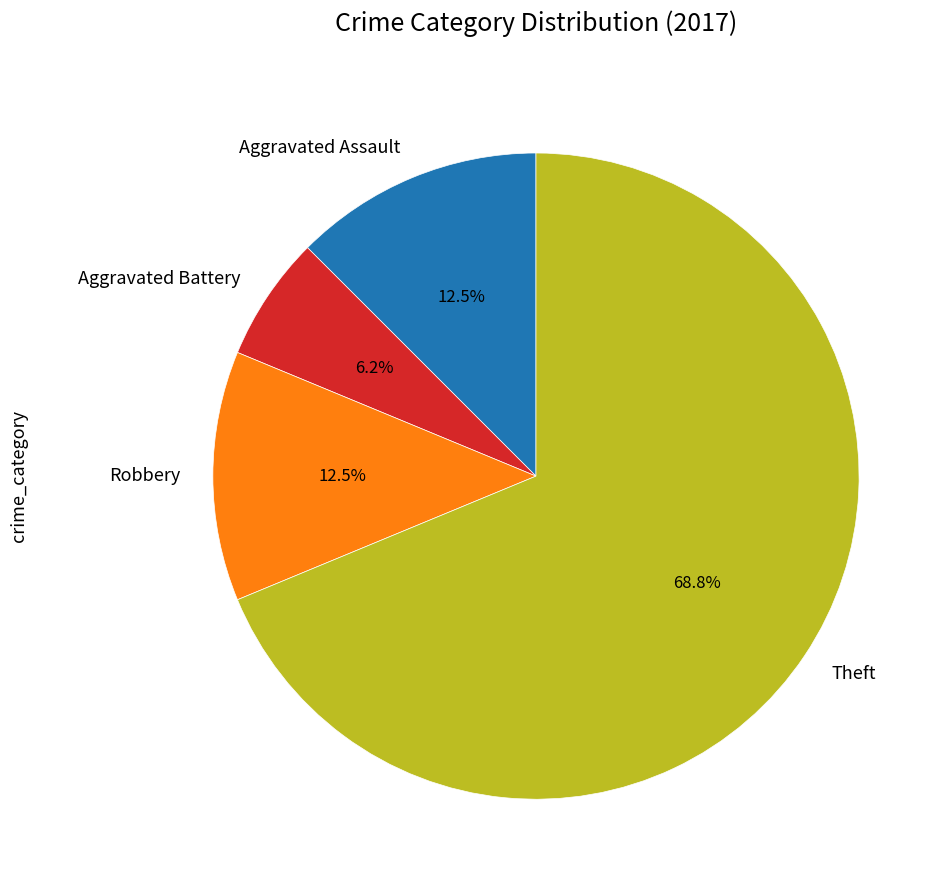

The Robbery slice represents 24% of the pie. True or false?

False